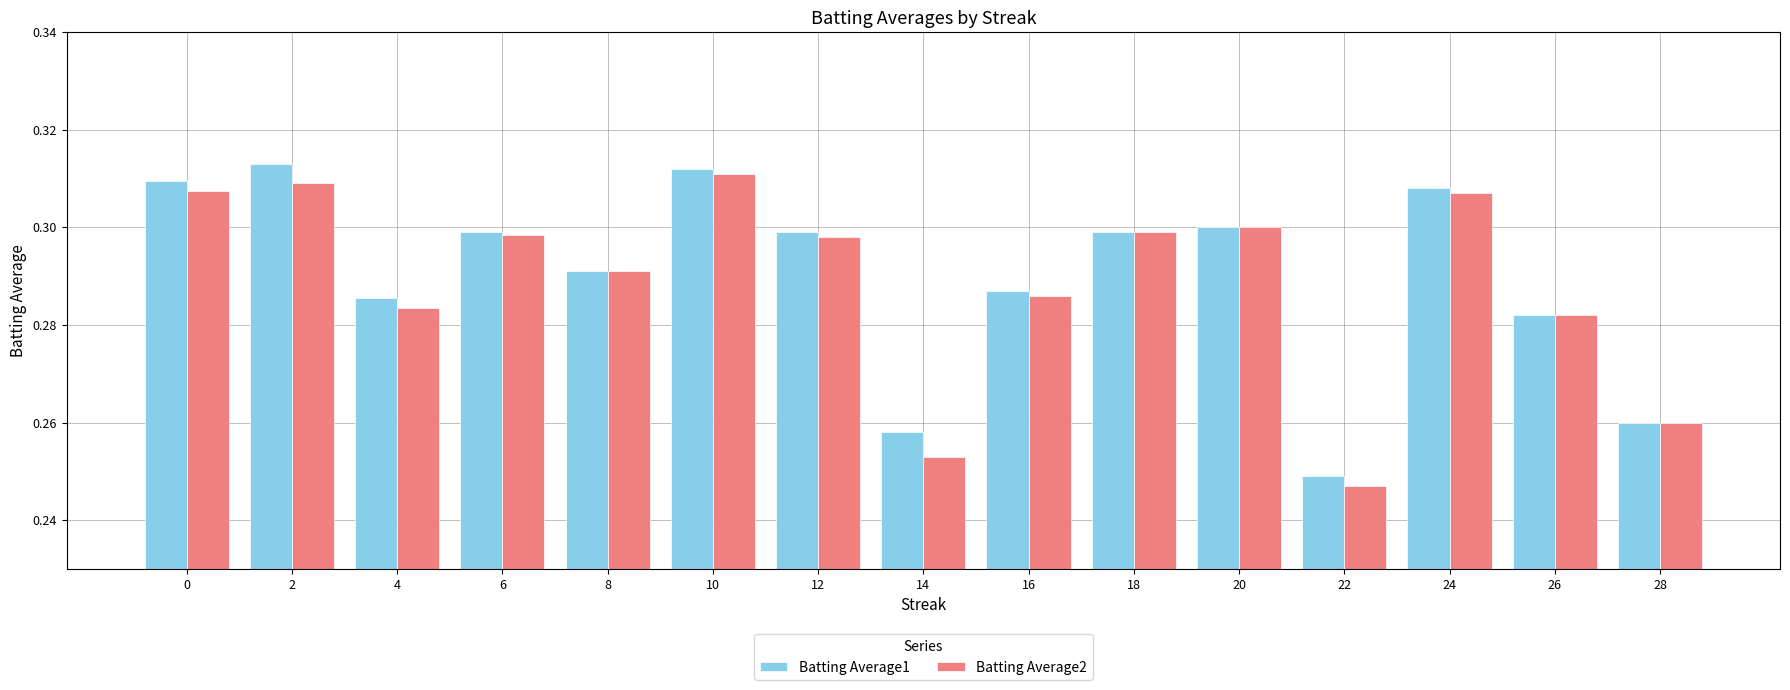

At which label is Batting Average1 closest to 0?

22